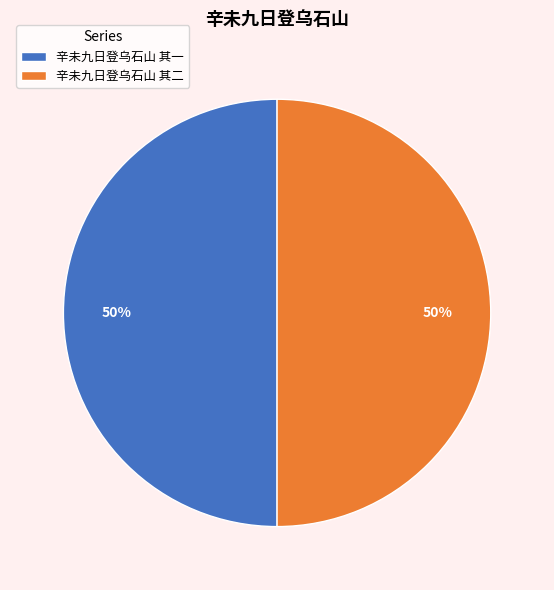

To the nearest percent, what is the combined percentage of 辛未九日登乌石山 其二 and 辛未九日登乌石山 其一?

100%